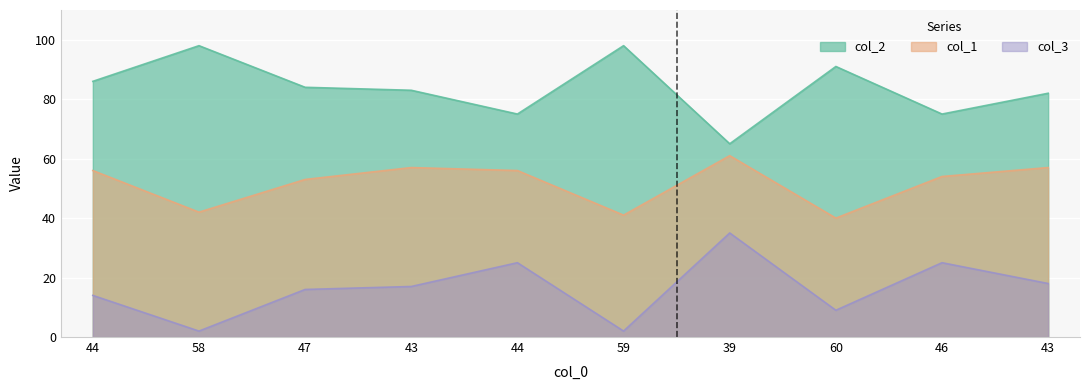

At which label is col_2 closest to 81?

43